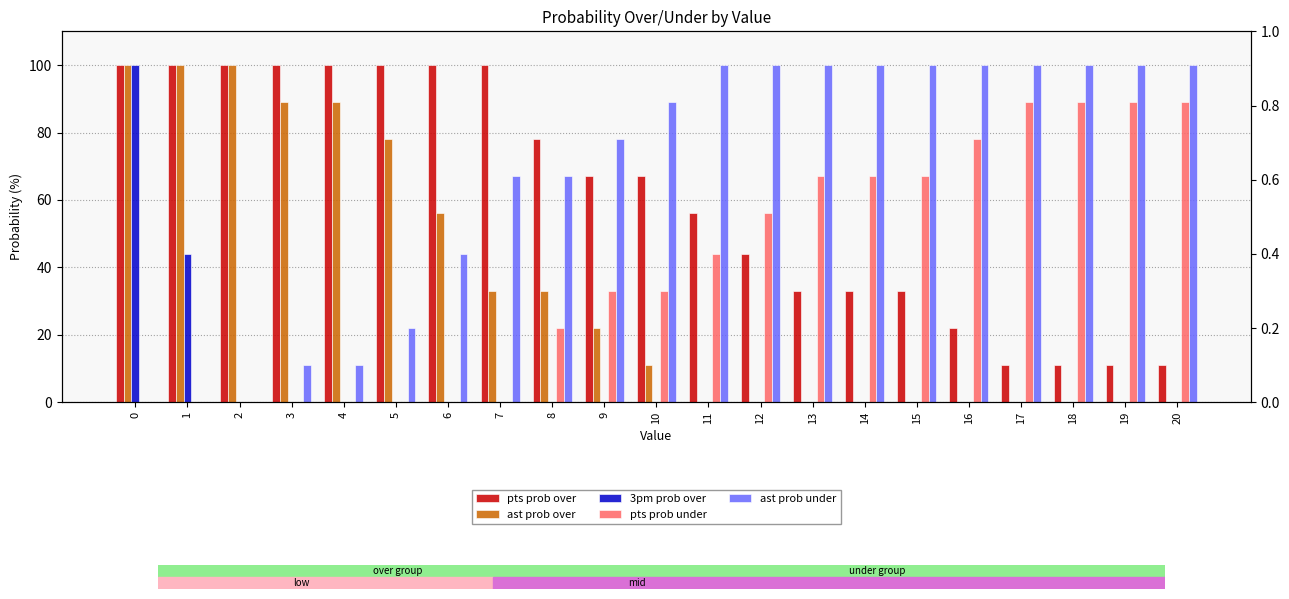

What is the sum of all 3pm prob over values?

144